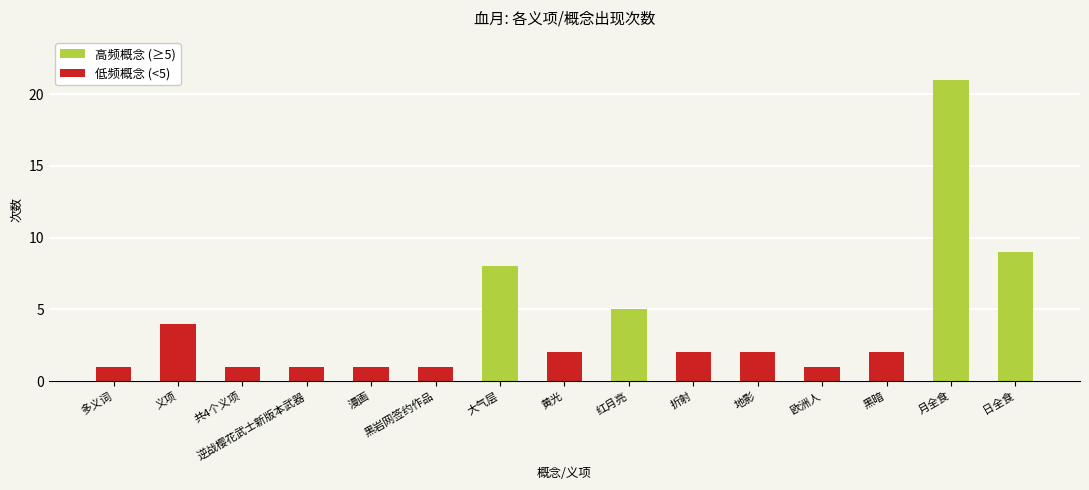

Which has a higher value, 红月亮 or 地影?

红月亮